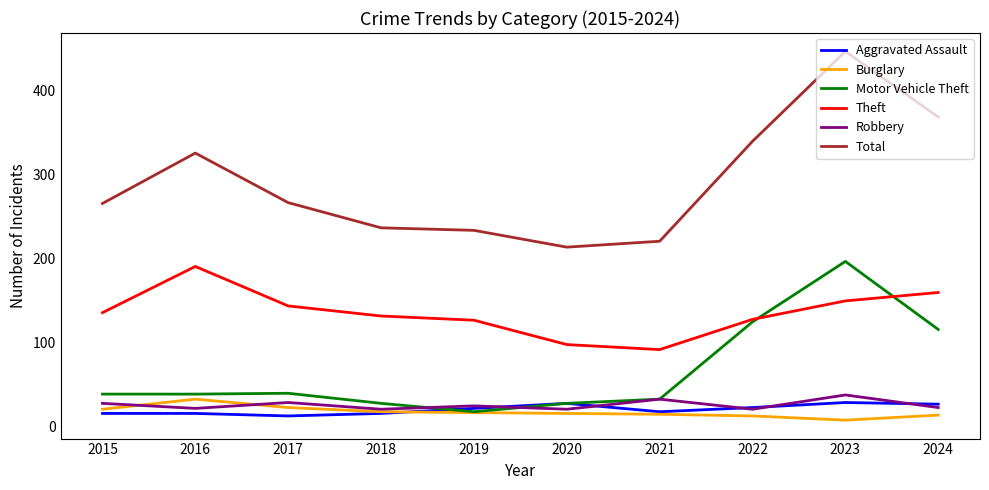

Where does the Robbery series first go above 24?

2015